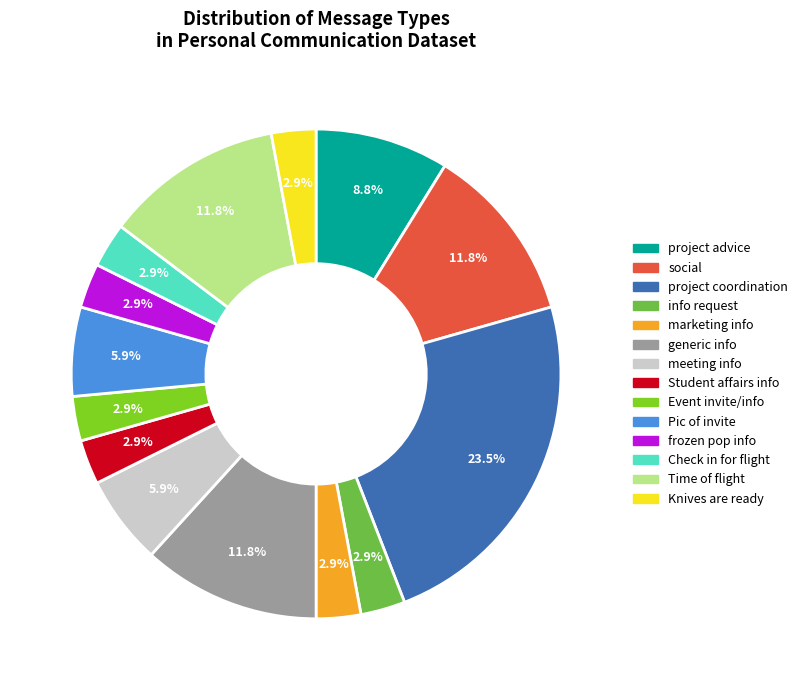

True or false: Time of flight accounts for 7% of the total.

False